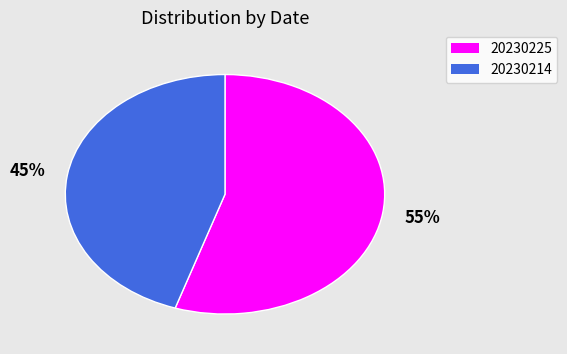

Combined, do 20230225 and 20230214 account for over 50%?

Yes